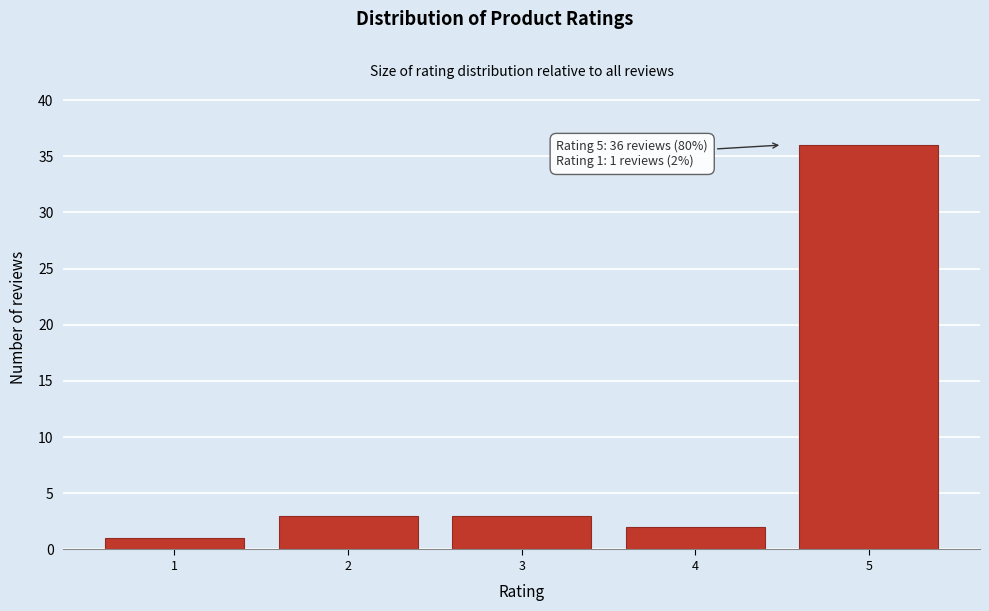

Over which range of the x-axis is the bar tallest?

4.5 to 5.5